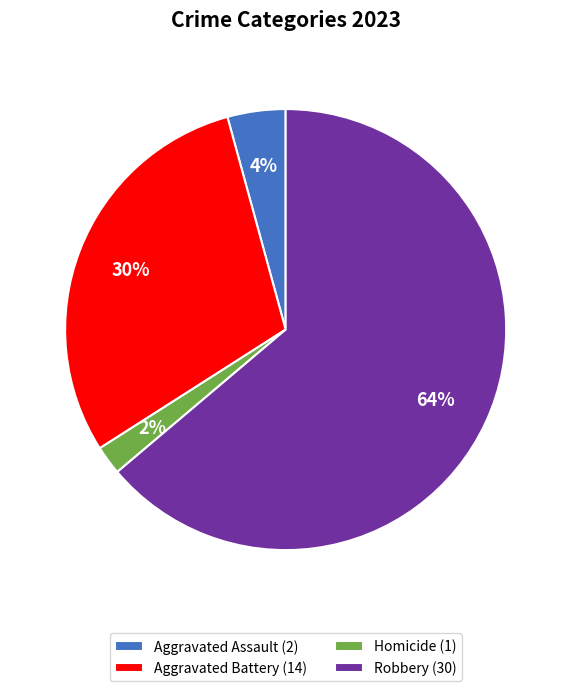

Which has a higher value, Aggravated Battery (14) or Homicide (1)?

Aggravated Battery (14)